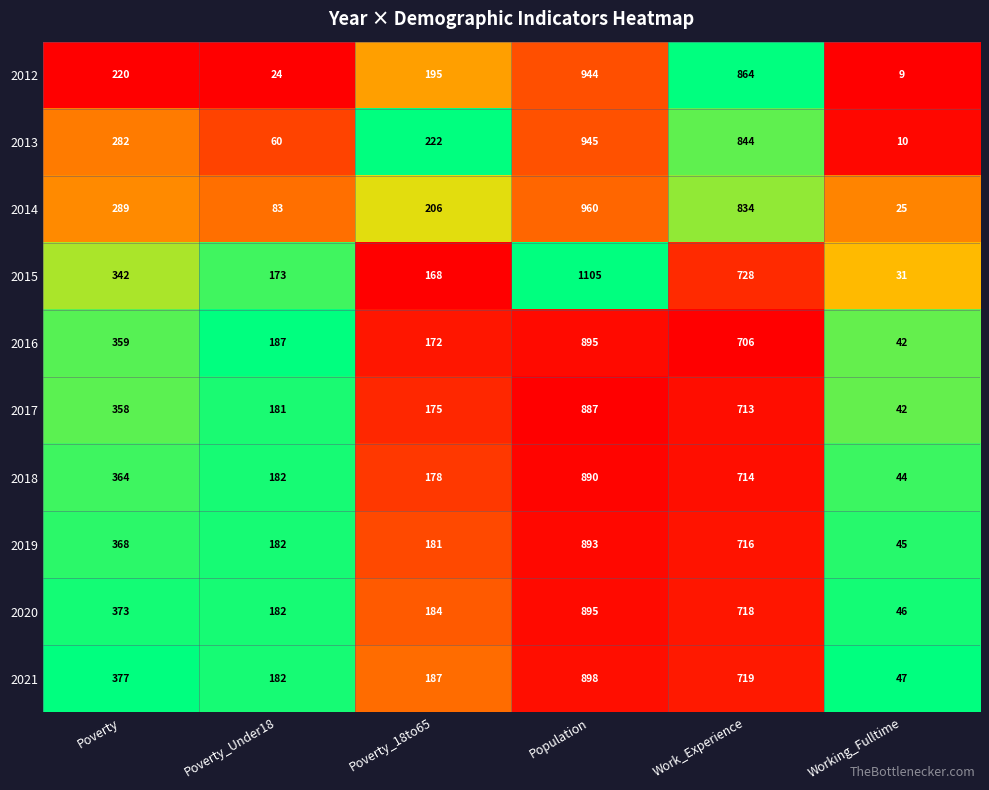

At which label is 2012 closest to 476?

Poverty